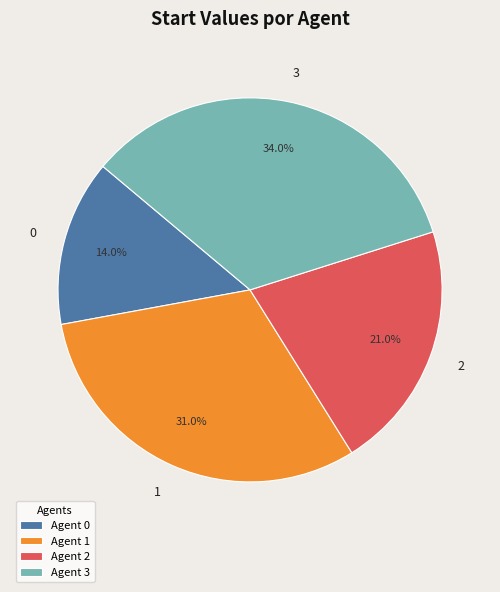

Does 1 account for over 50% of the chart?

No